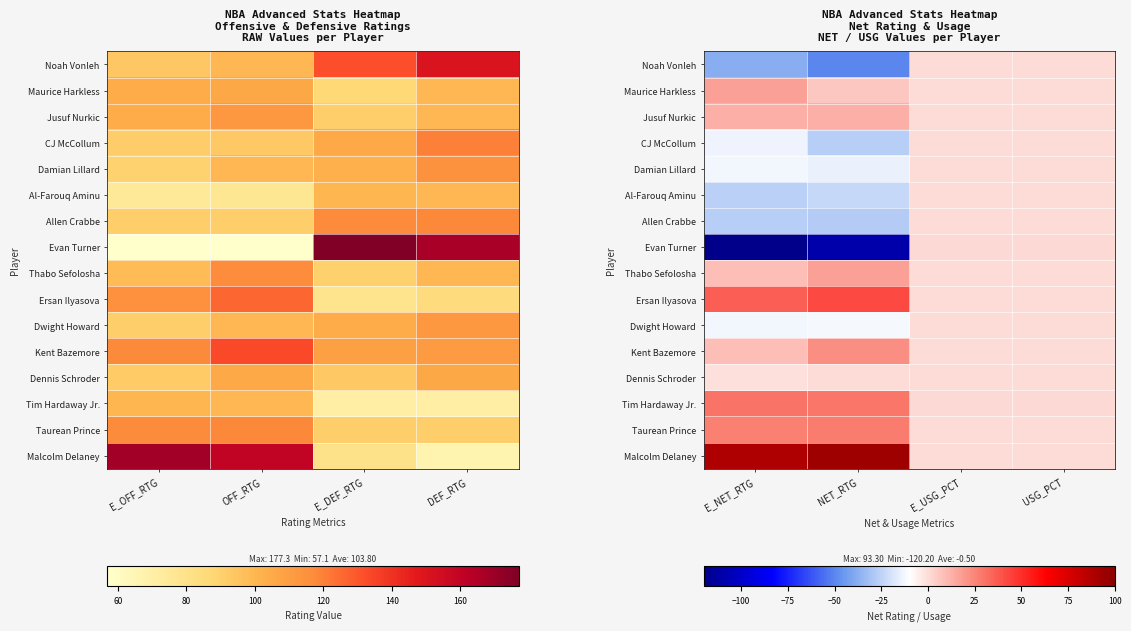

Which series has the largest range (max minus min)?

Evan Turner